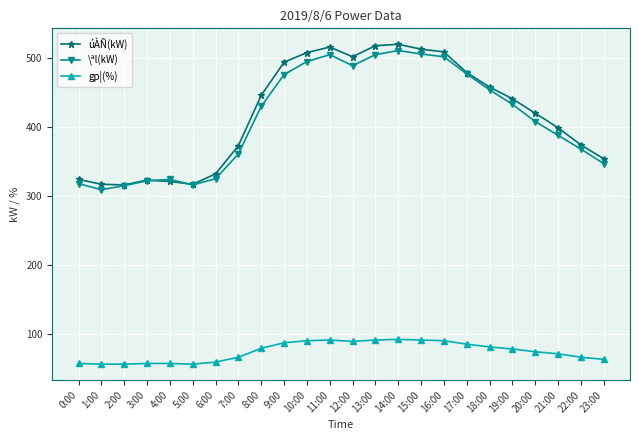

What is the difference between the maximum and minimum values in the gp¦(%) series?

36